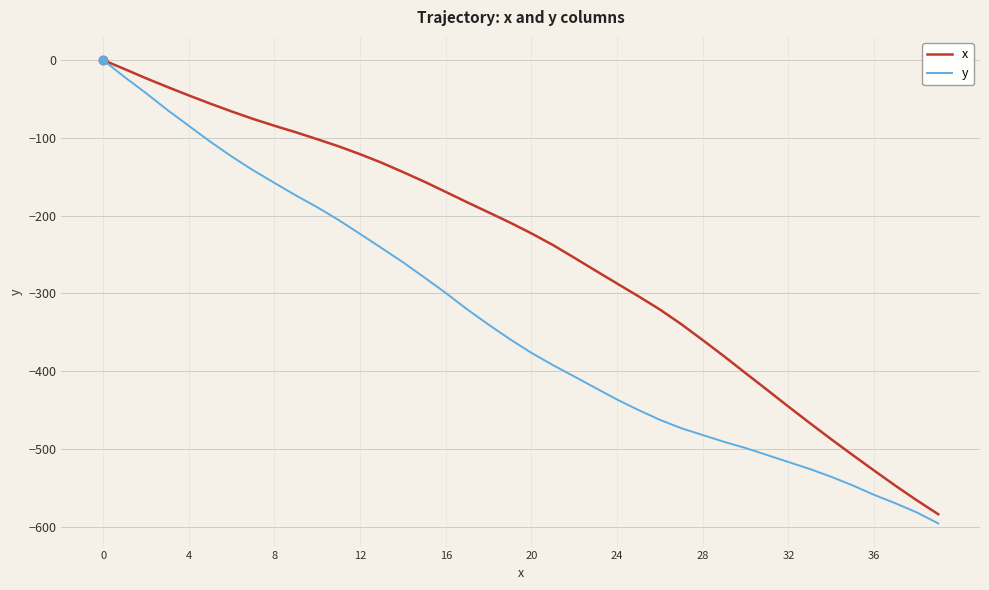

Reading left to right, transcribe all the data shown in this chart.

x: 0.0	-11.6	-23.4	-34.6	-45.5	-56.0	-66.1	-75.7	-84.5	-92.9	-101.8	-111.0	-121.1	-132.0	-144.0	-156.4	-169.6	-182.9	-195.9	-209.0	-222.9	-237.8	-254.2	-270.9	-287.4	-303.8	-320.8	-339.7	-360.1	-381.0	-402.6	-424.0	-445.6	-466.8	-487.6	-507.9	-527.8	-547.4	-566.2	-584.1
y: 0.0	-21.9	-42.5	-64.2	-84.6	-104.9	-124.0	-141.7	-158.0	-174.1	-189.3	-205.8	-223.6	-241.7	-260.0	-279.6	-299.5	-320.6	-340.3	-359.0	-376.6	-392.2	-406.9	-421.8	-436.6	-450.1	-462.7	-473.5	-482.2	-491.0	-498.9	-507.9	-516.9	-525.9	-535.9	-547.0	-559.1	-570.0	-581.8	-595.9